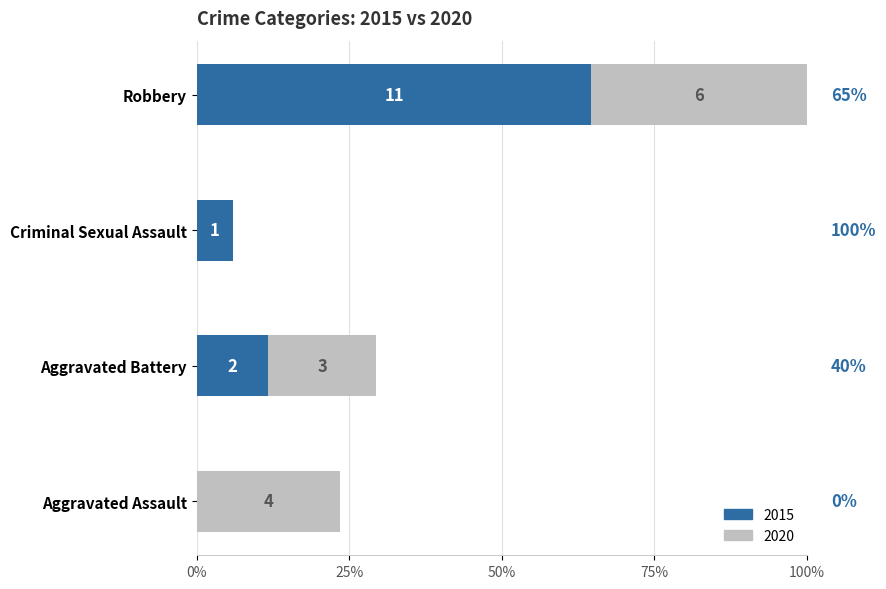

What are all the series names shown in the legend?

2015, 2020